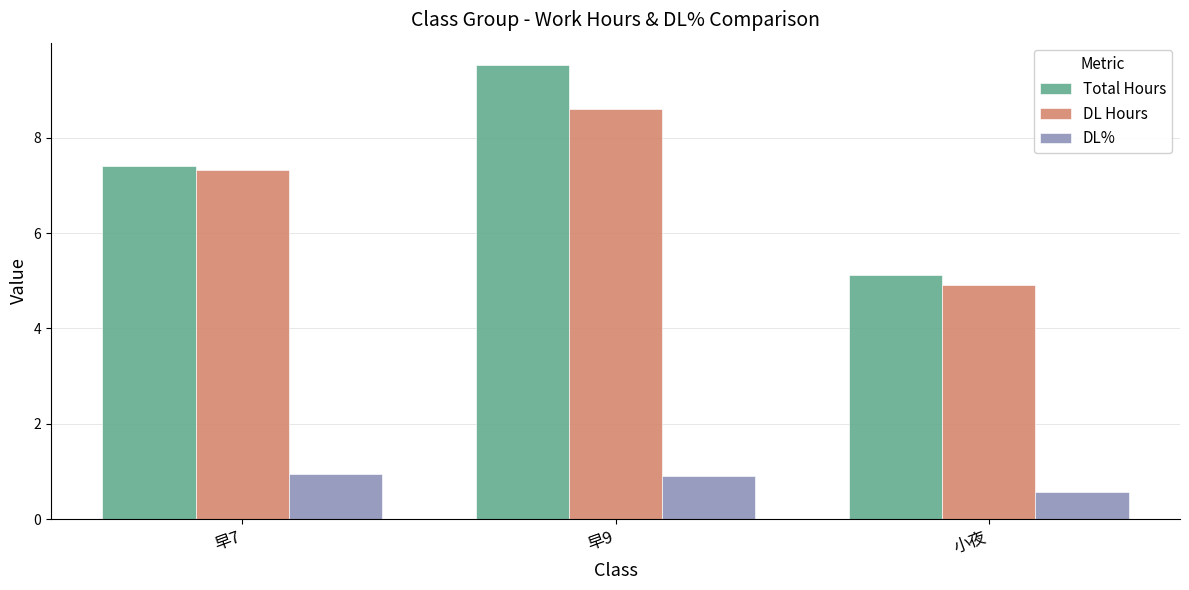

How many series are shown in this chart?

3